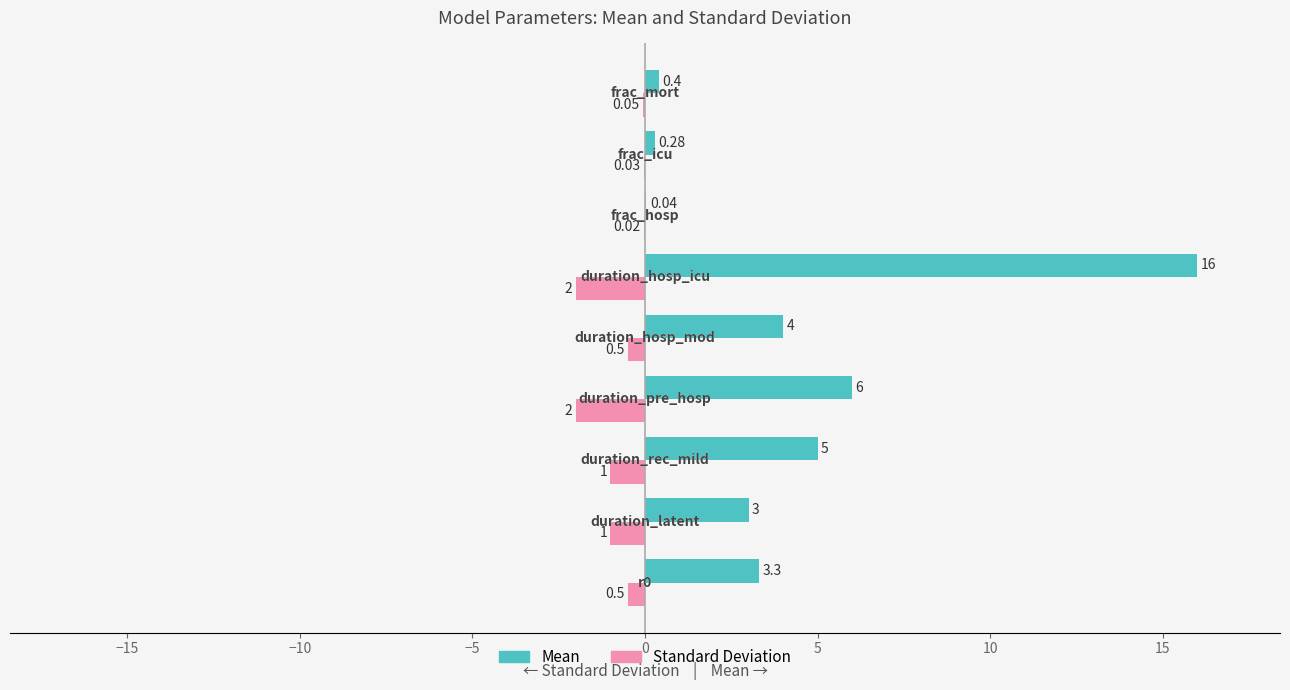

At how many categories does at least one series exceed 9?

1